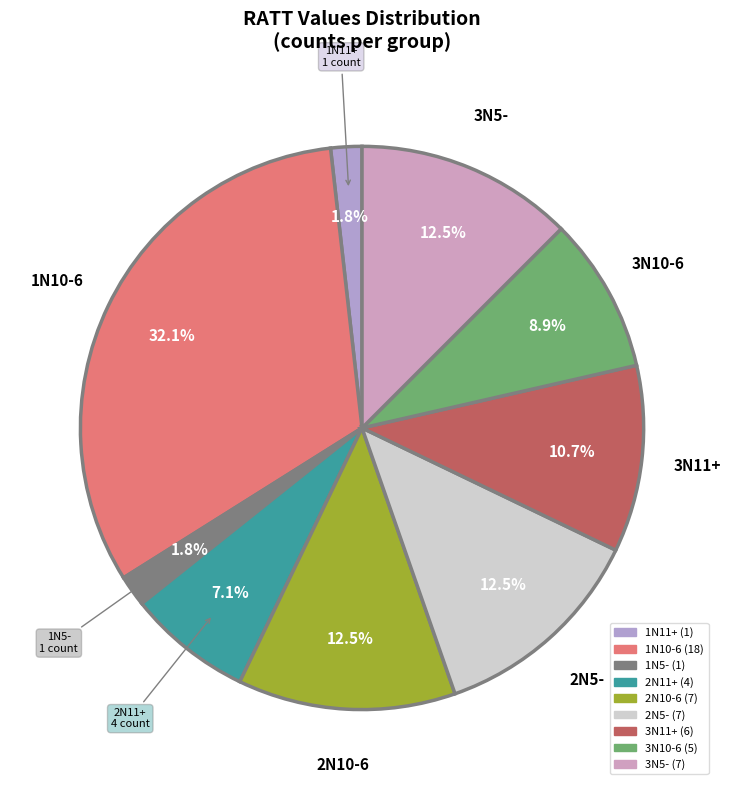

Which category has the biggest portion of the pie?

1N10-6